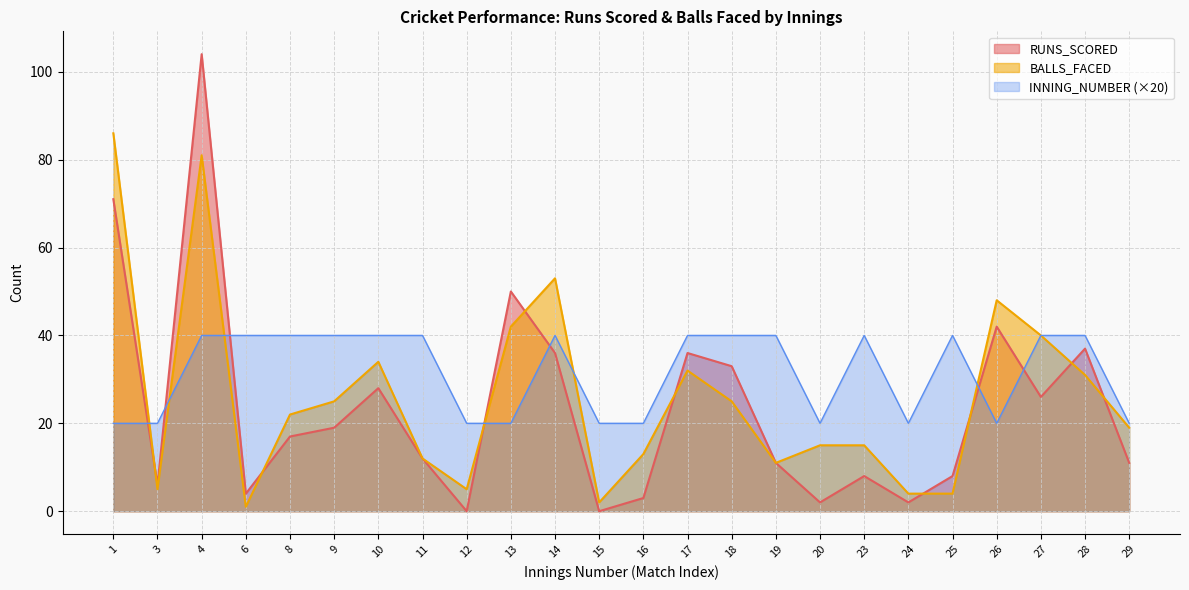

How many values in the RUNS_SCORED series are below 17?

12